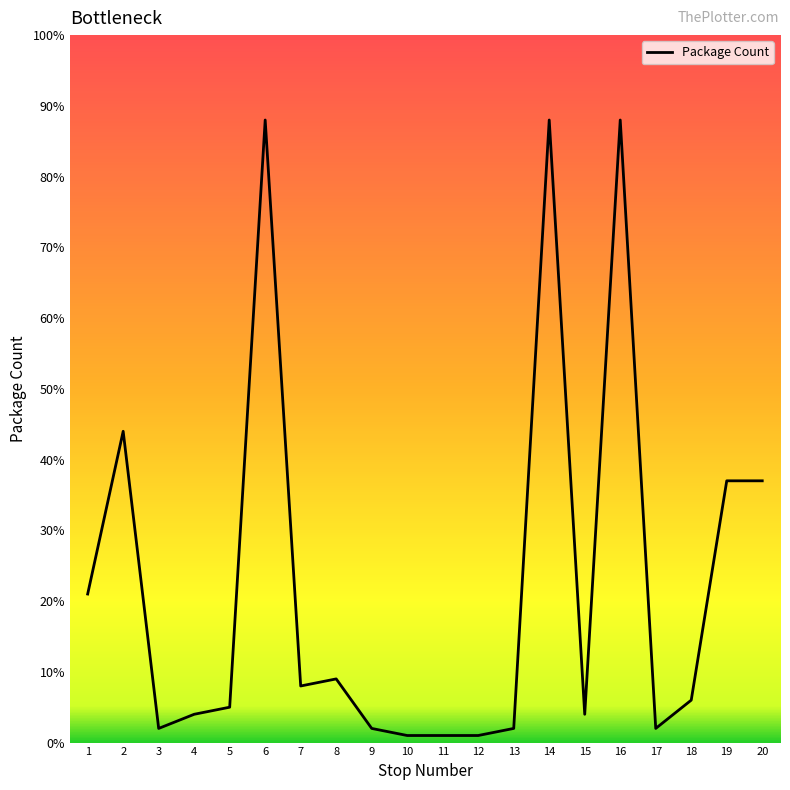

What is the change in value from 8 to 9?

-7